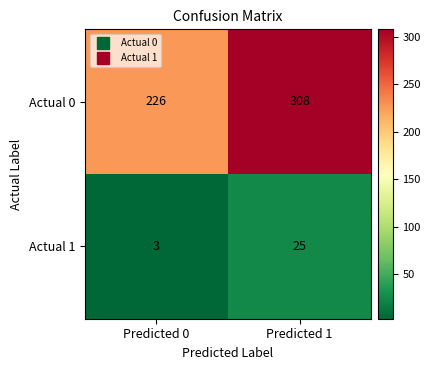

Rank the categories by Actual 0 value from lowest to highest.

Predicted 0, Predicted 1